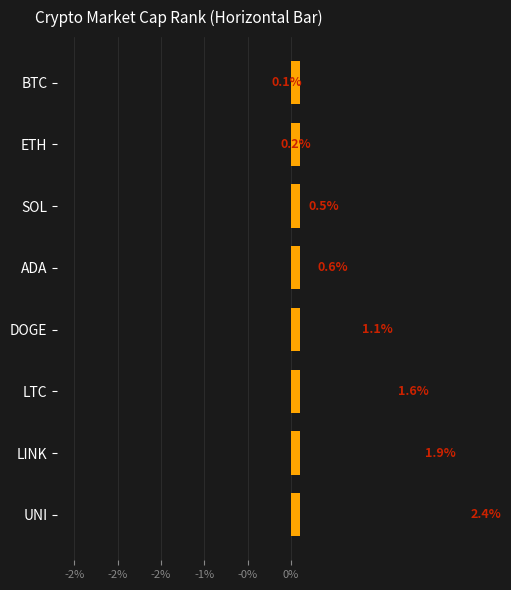

How many series are shown in this chart?

1